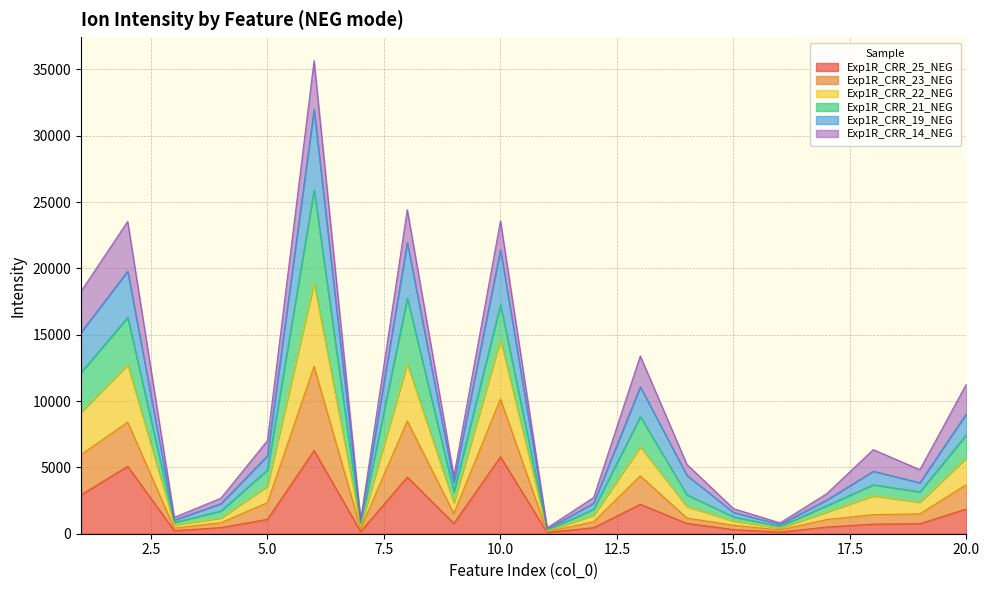

True or false: Exp1R_CRR_19_NEG and Exp1R_CRR_23_NEG cross at least once.

False